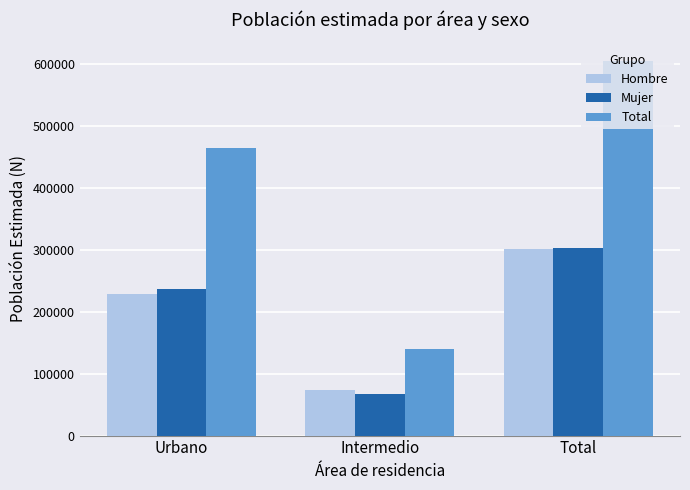

Which series has the largest total across all categories?

Total